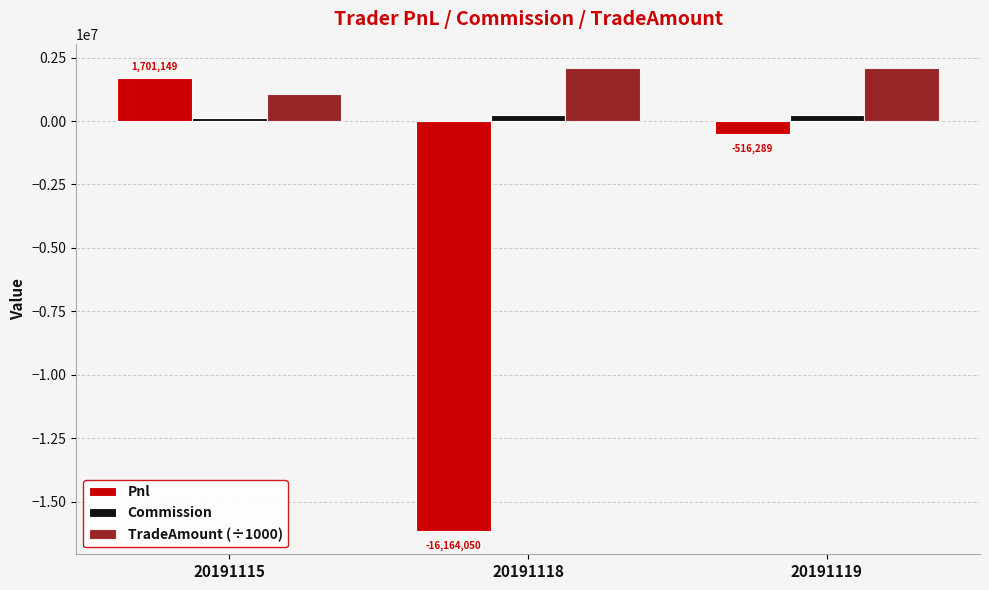

Is it true that Pnl equals 1701149.1 at 20191115?

True